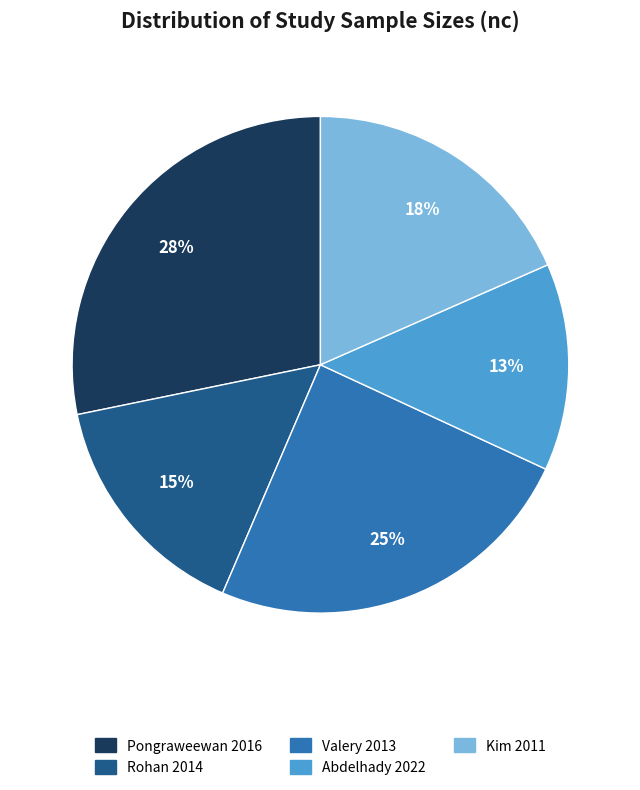

Count the number of slices in the pie.

5